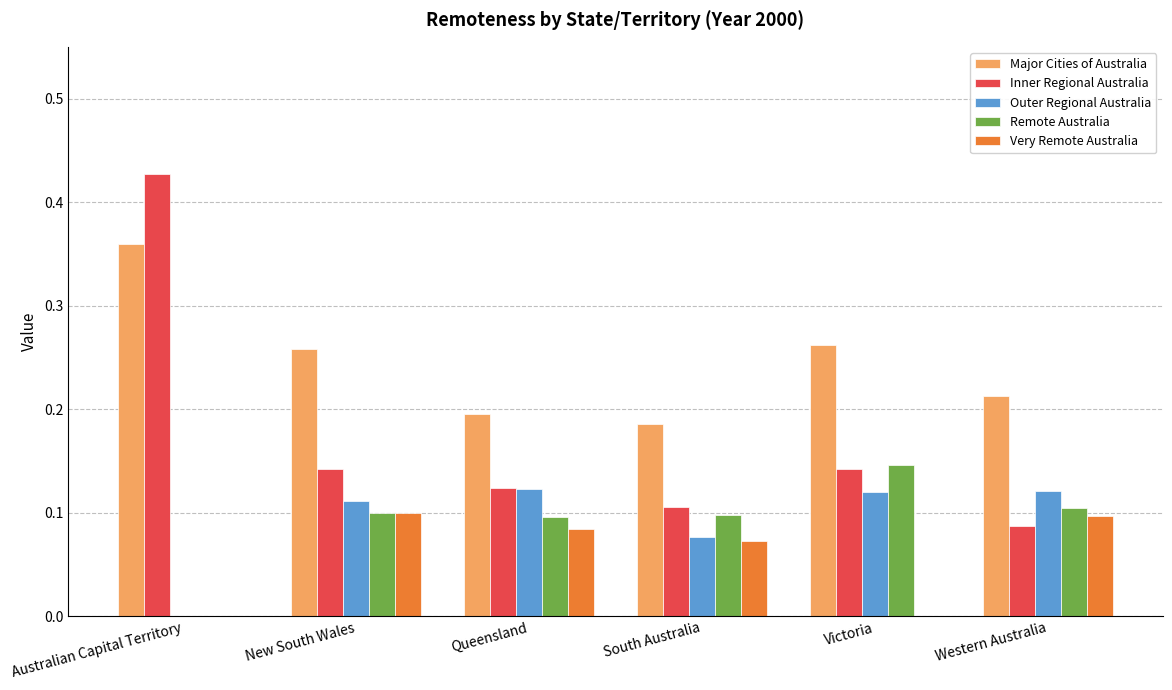

Which series has the largest total across all categories?

Major Cities of Australia